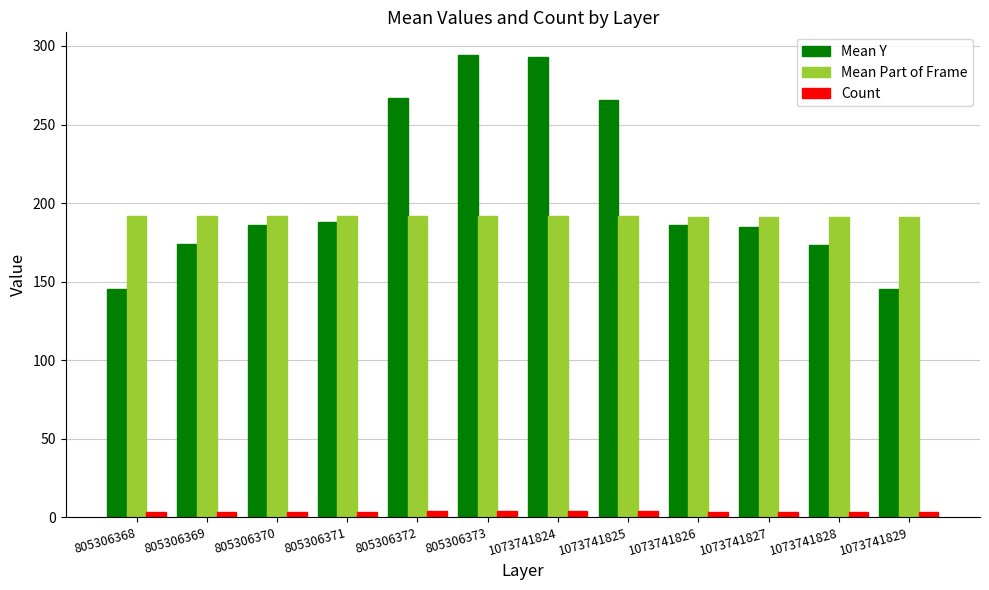

At how many categories does at least one series exceed 179?

12